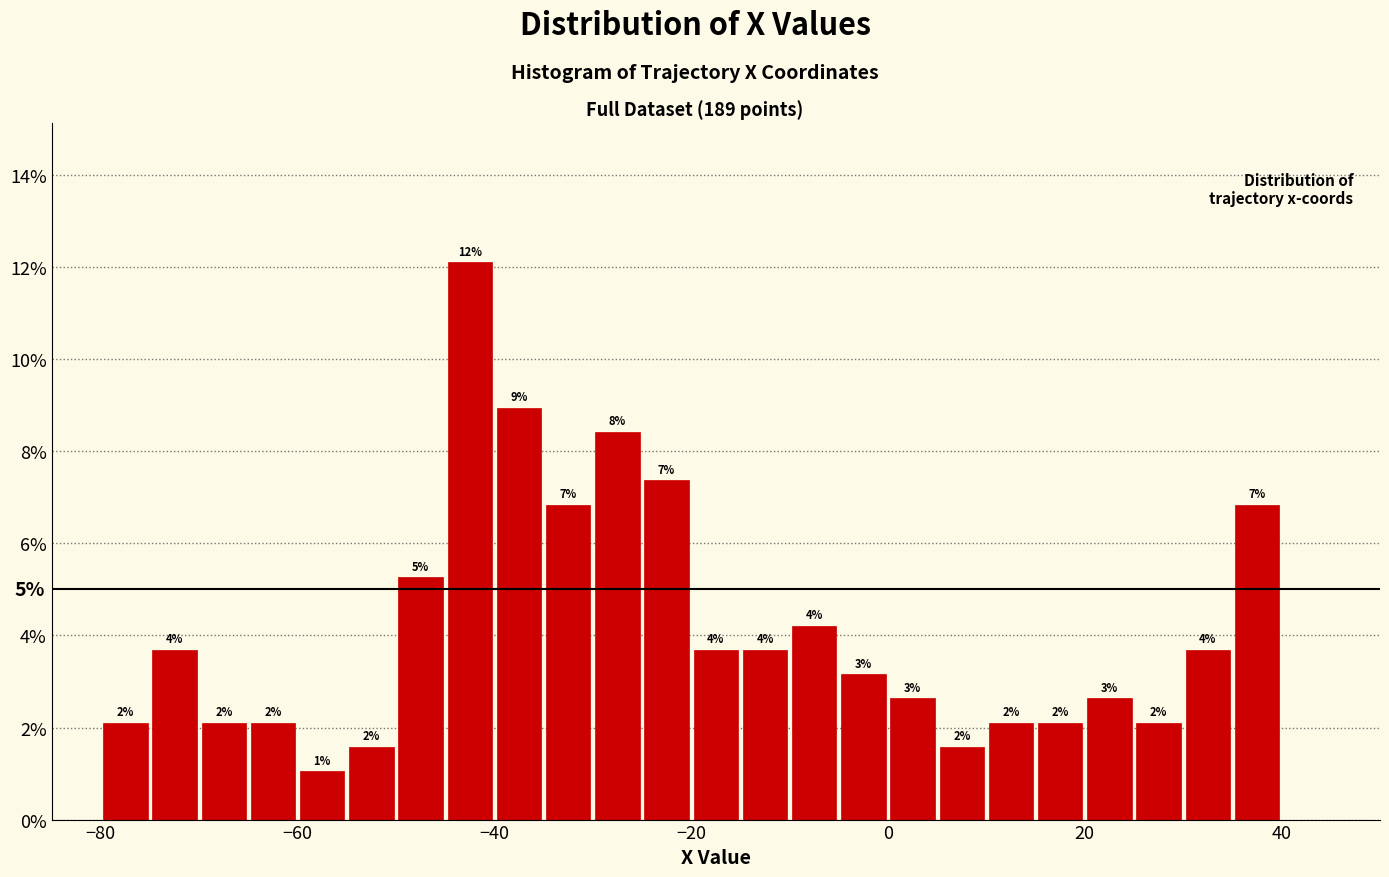

Read against the x-axis, roughly where is the centre of the tallest bar?

-42